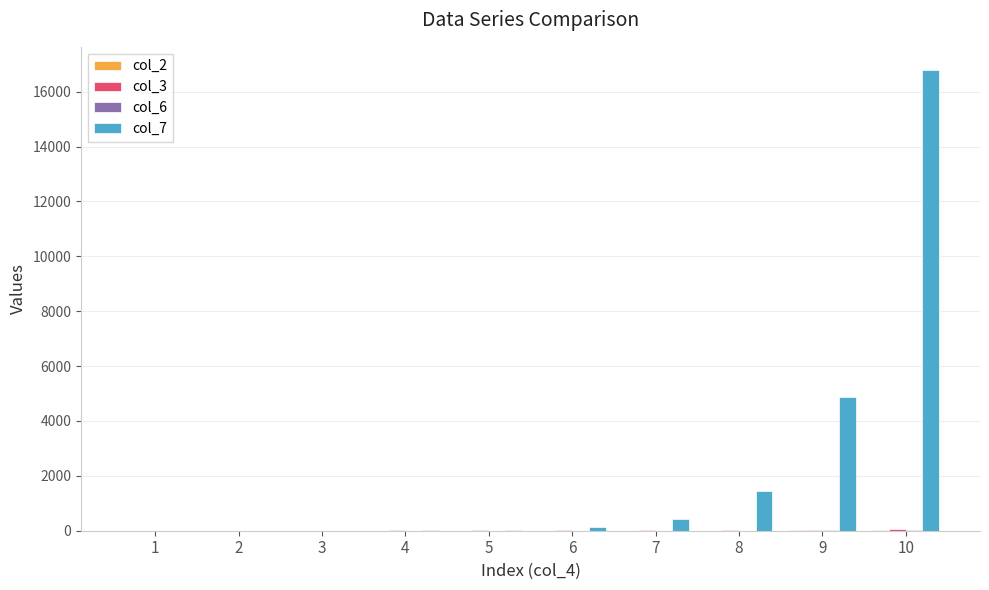

Which series has the largest total across all categories?

col_7